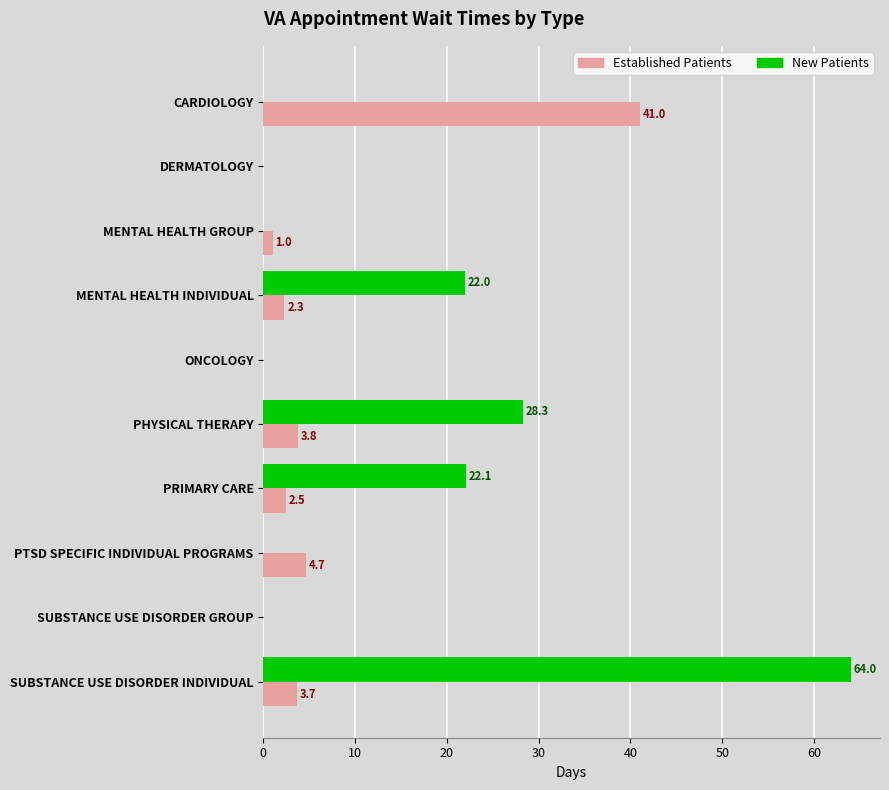

What is the total value across all series at CARDIOLOGY?

41.0